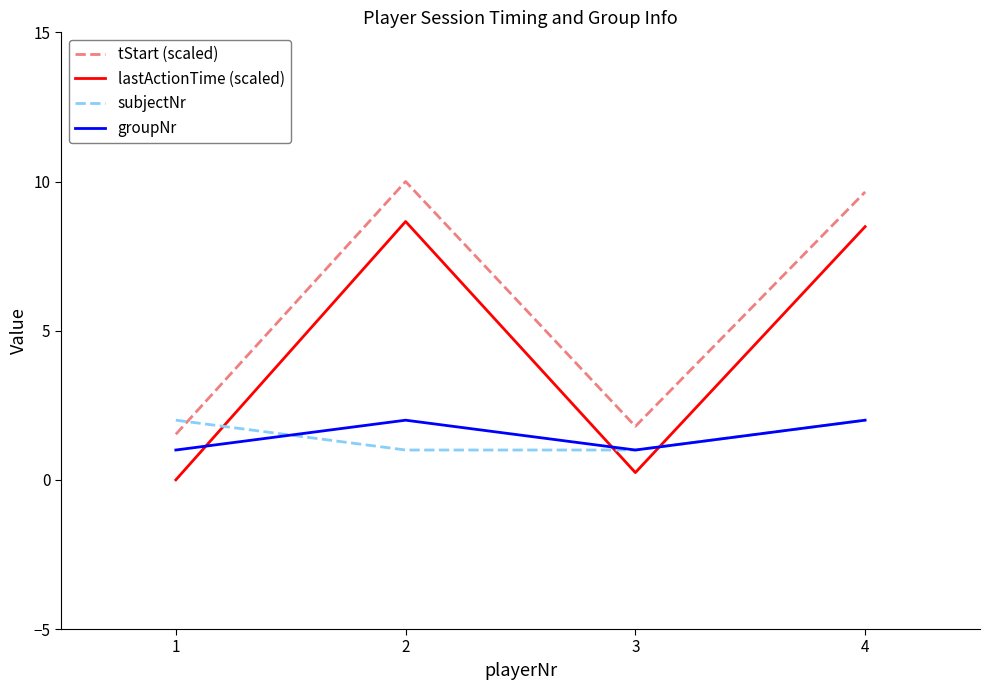

In tStart (scaled), how many points are higher than both neighbors (excluding endpoints)?

1